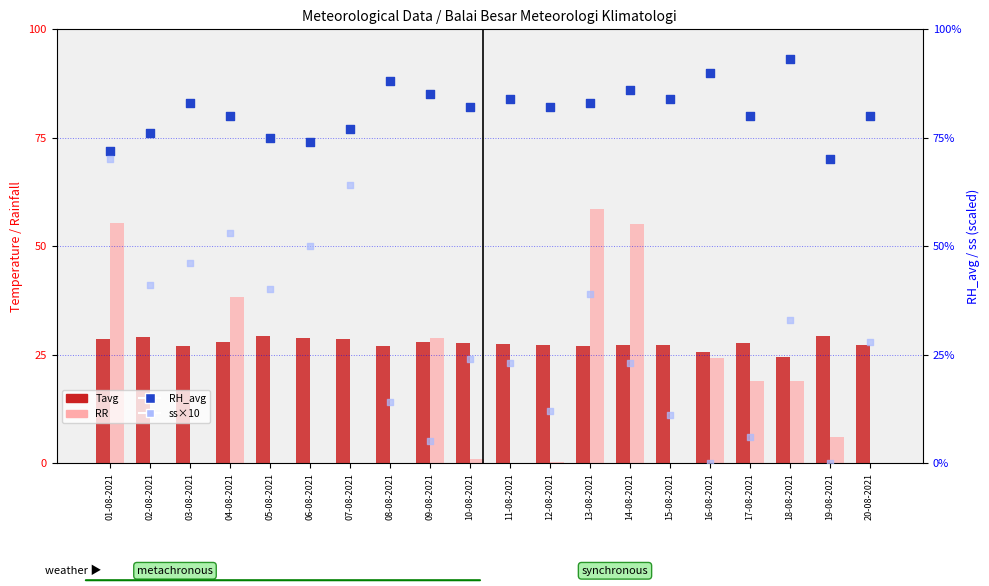

What are all the series names shown in the legend?

Tavg, RR, RH_avg, ss×10